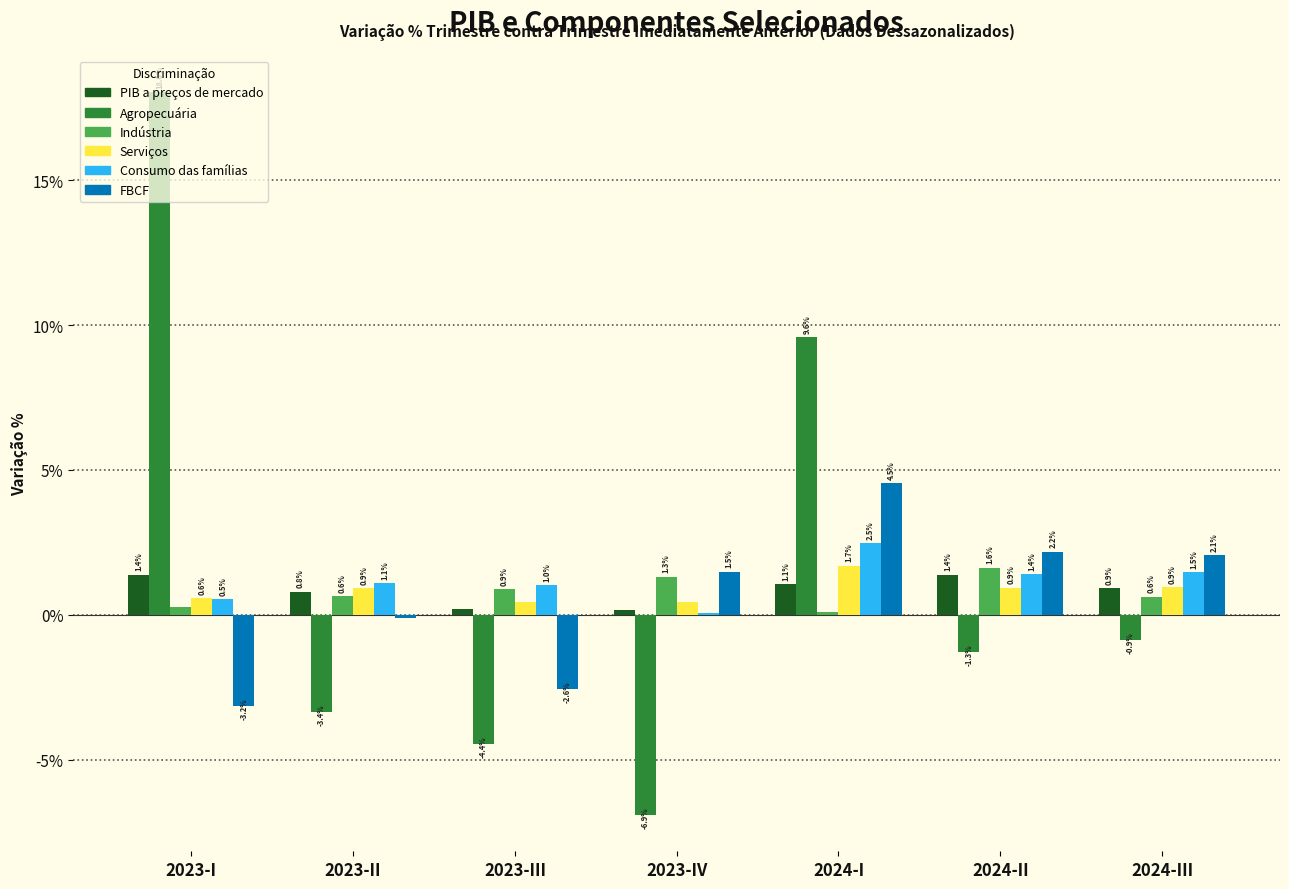

Is it true that PIB a preços de mercado equals 2.3 at 2023-I?

False